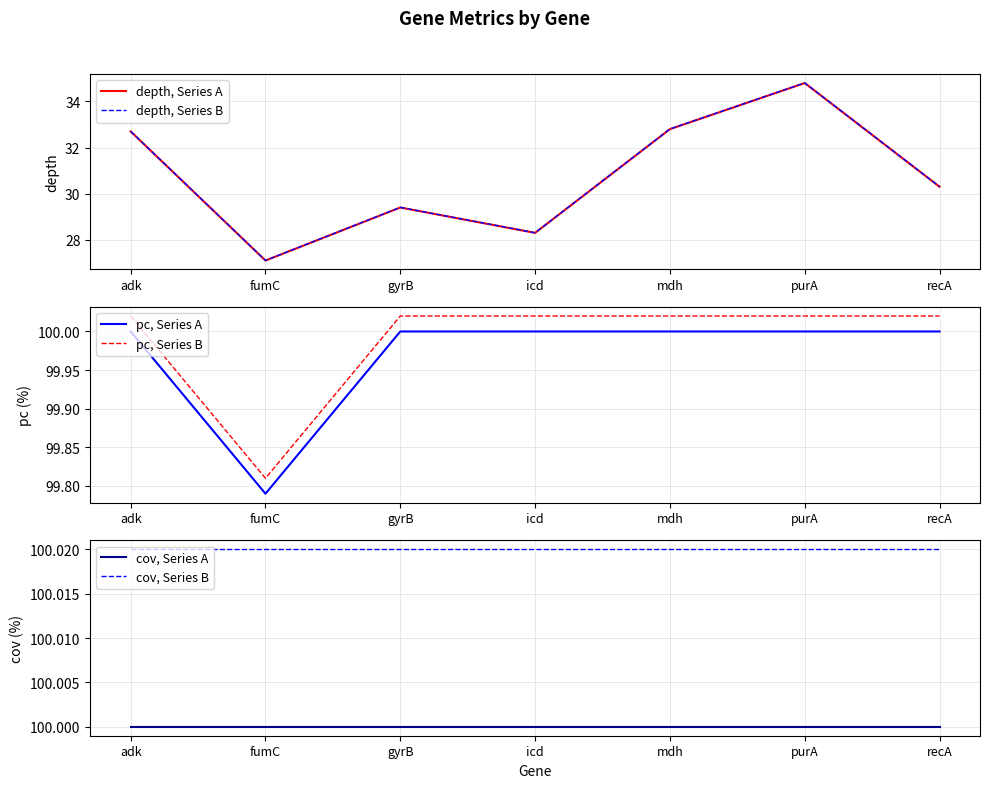

How many categories are shown in the chart?

7